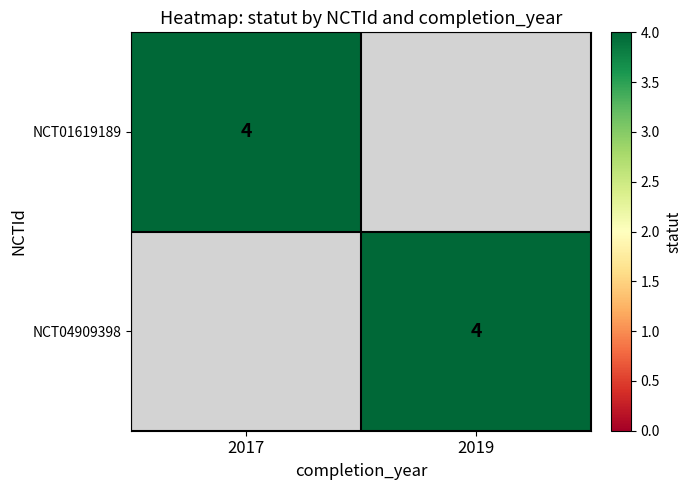

Is it true that NCT04909398 equals 6 at 2019?

False